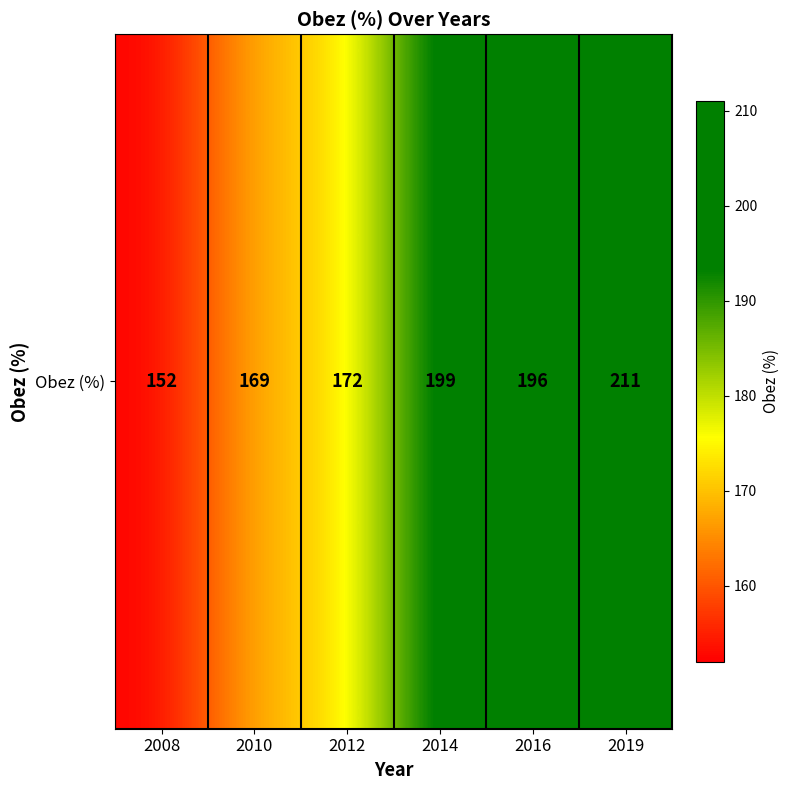

Where is the data nearest to the value 181?

2012